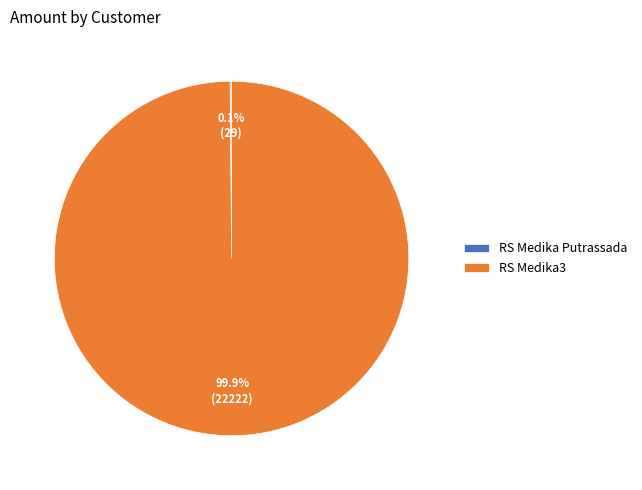

What is the majority slice?

RS Medika3